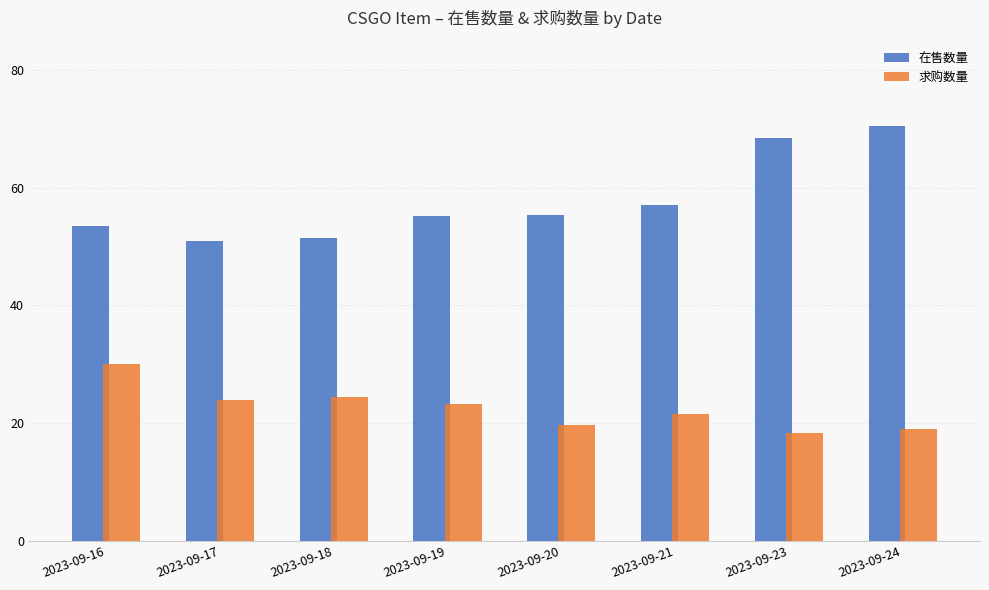

Which series has the largest range (max minus min)?

在售数量